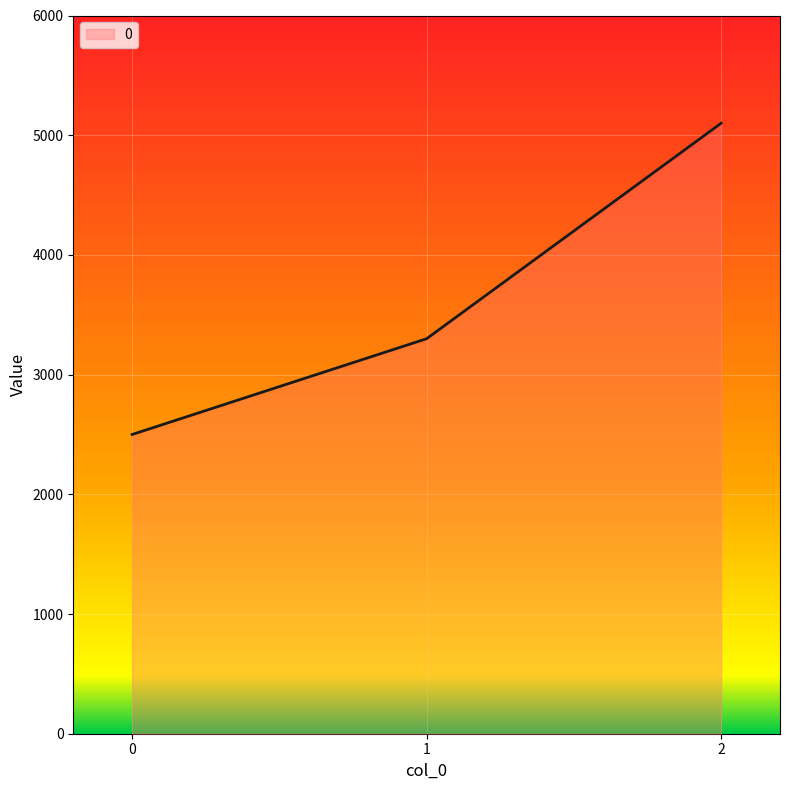

Reading left to right, transcribe all the data shown in this chart.

2500	3300	5100